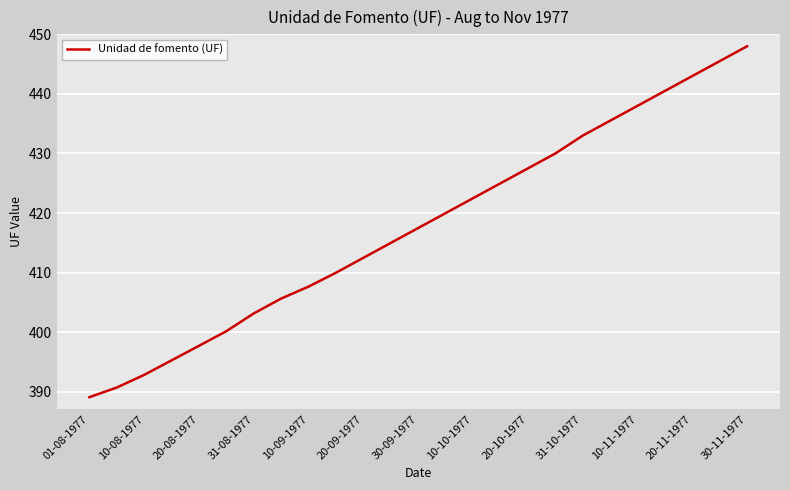

What is the smallest value displayed?

389.1